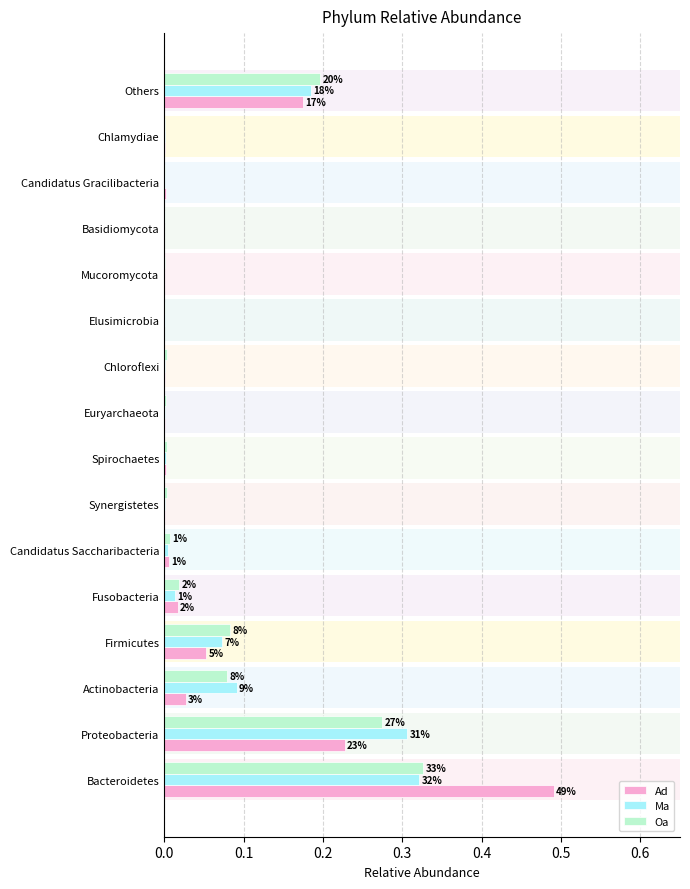

The value of Ad at Synergistetes is 0.0. True or false?

True